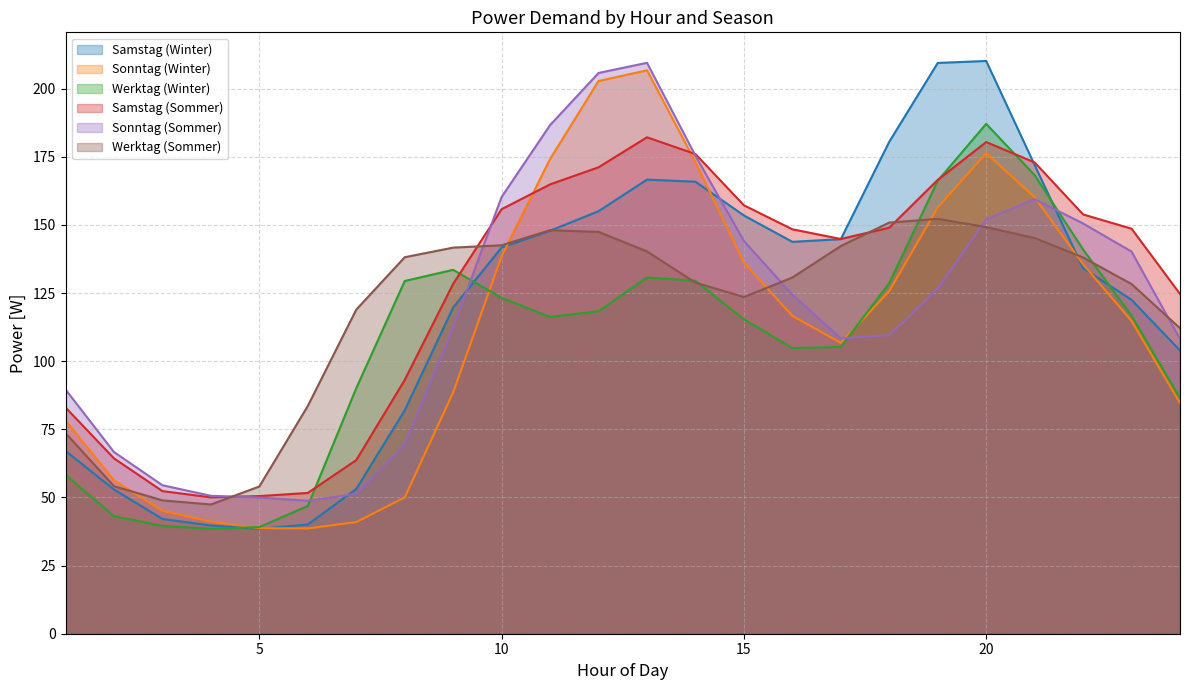

What is the sum of all Samstag (Winter) values?

2886.5